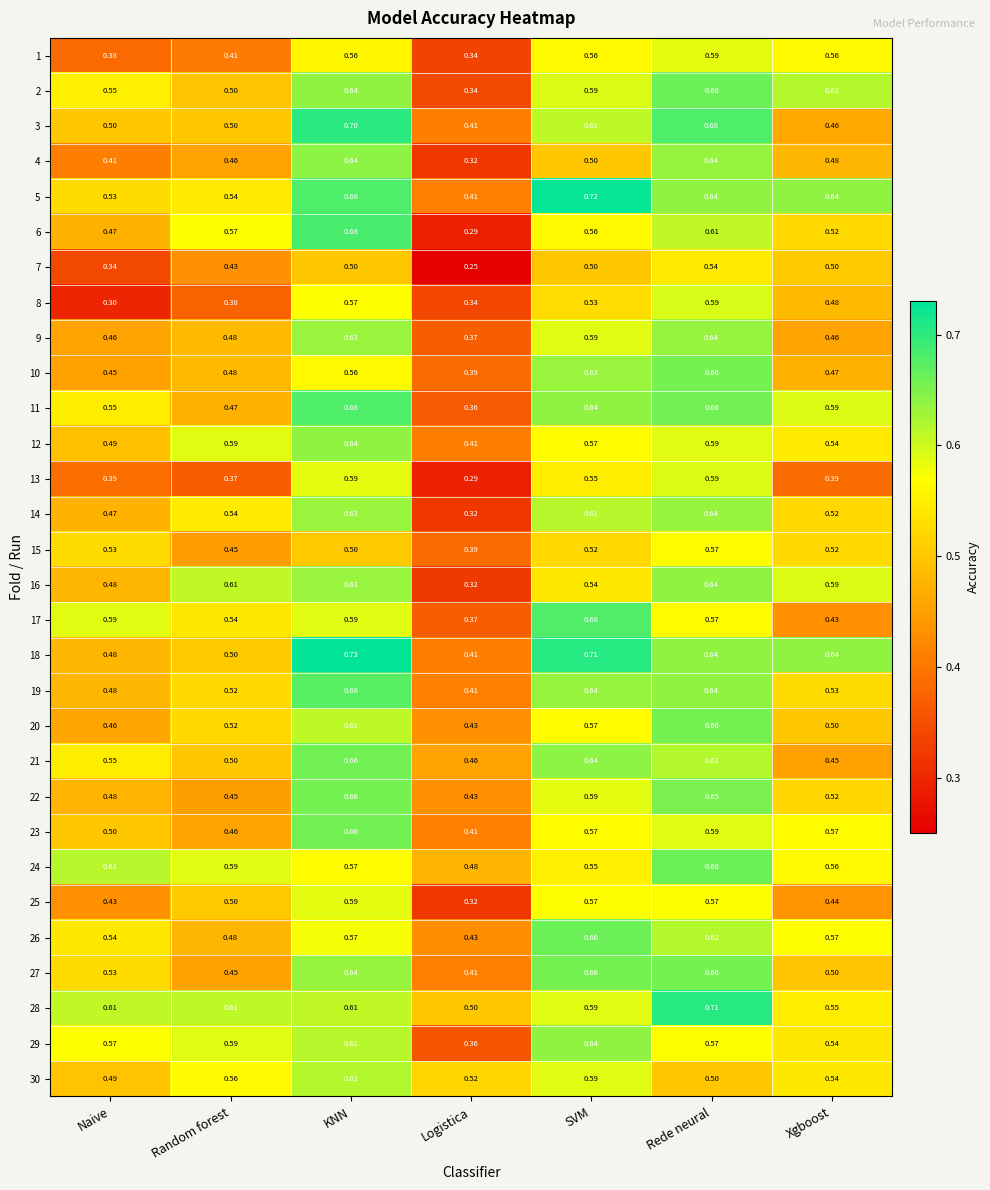

Is the value of 30 at Random forest greater than the value of 25 at Xgboost?

Yes